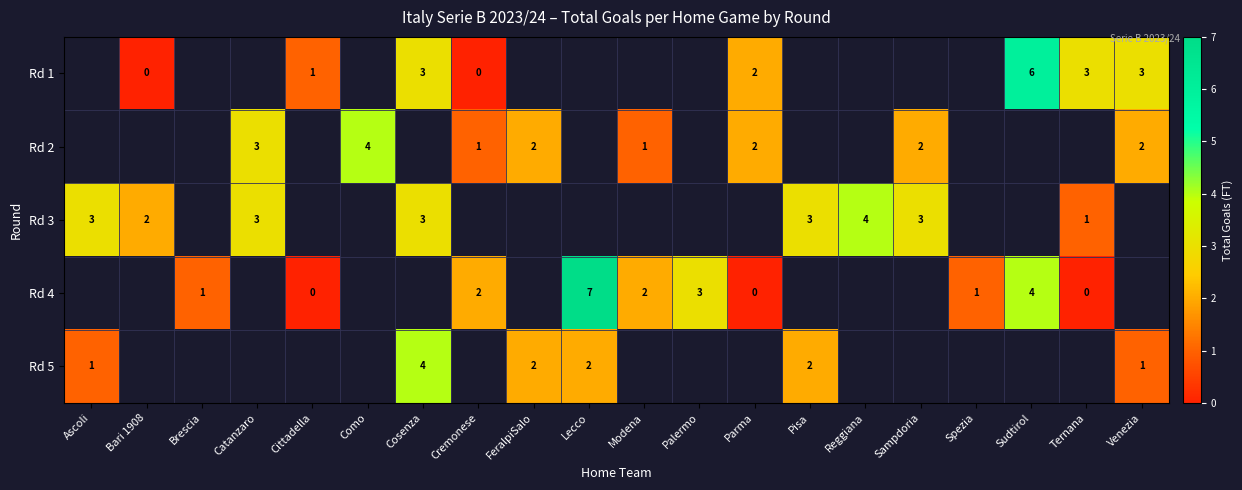

Is it true that Rd 1 equals 3 at Sudtirol?

False